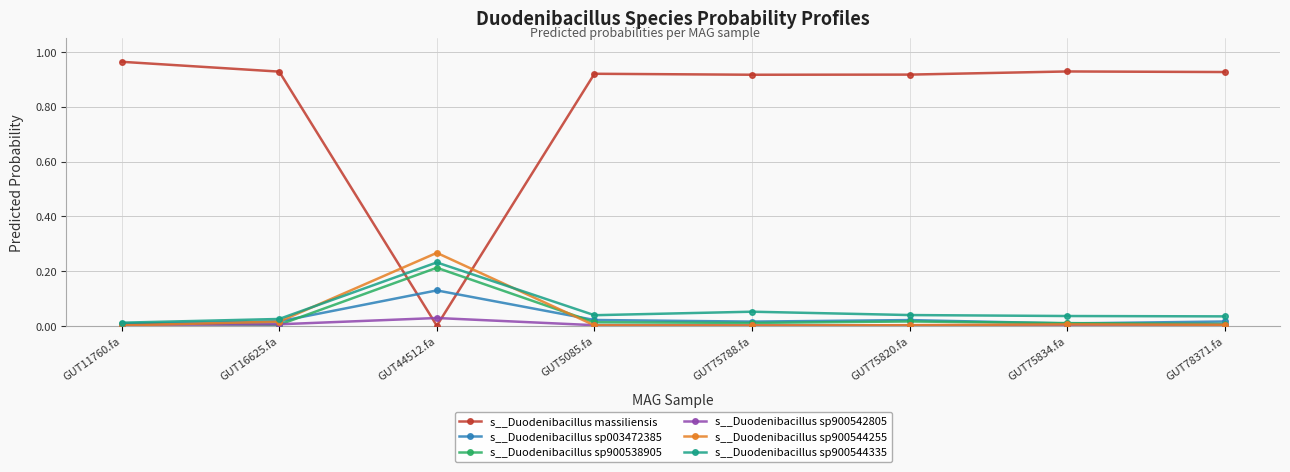

Between which two adjacent categories do s__Duodenibacillus sp900542805 and s__Duodenibacillus massiliensis first intersect?

GUT16625.fa and GUT44512.fa